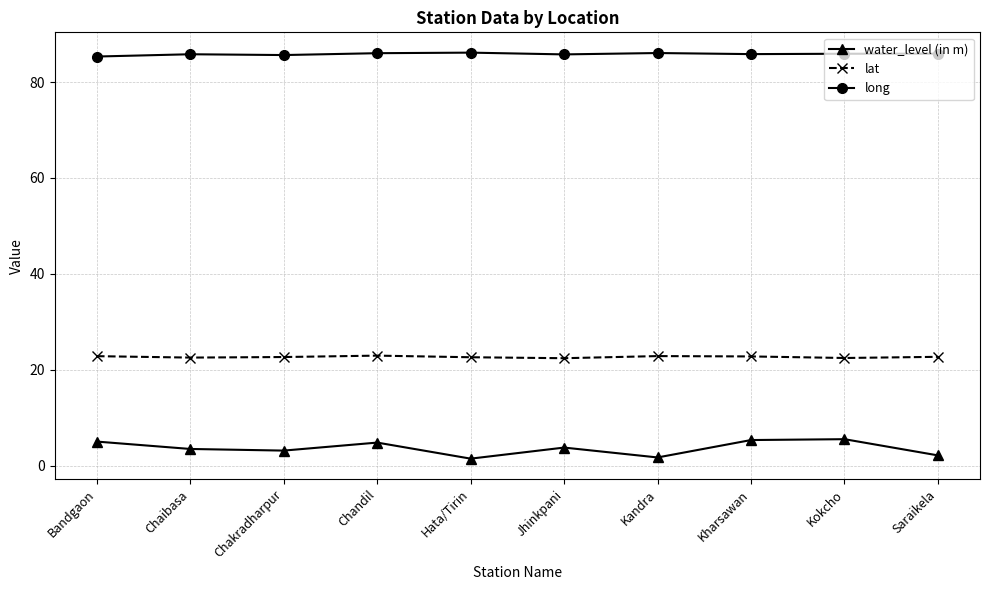

Which series has the largest total across all categories?

long